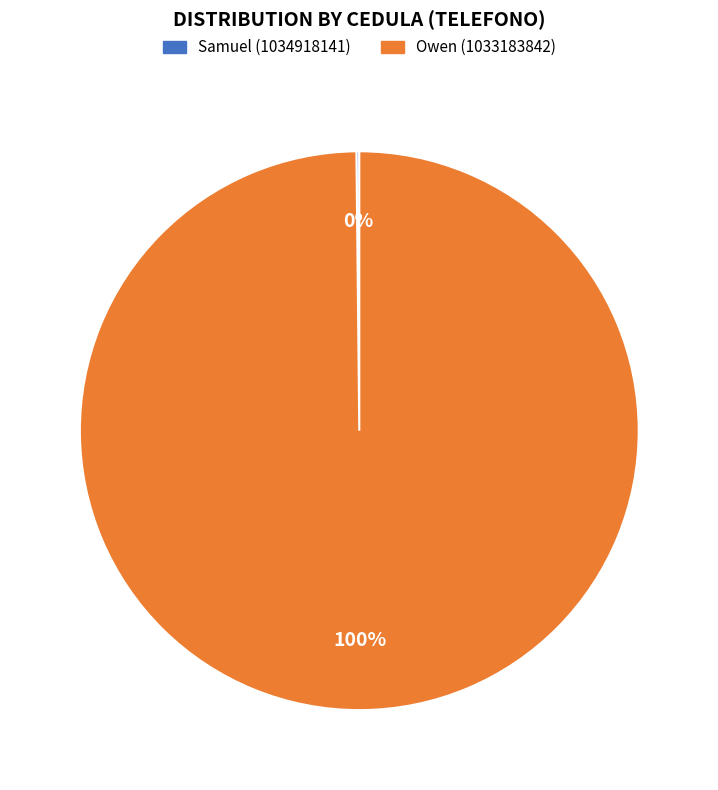

Does any single category account for the majority?

Yes